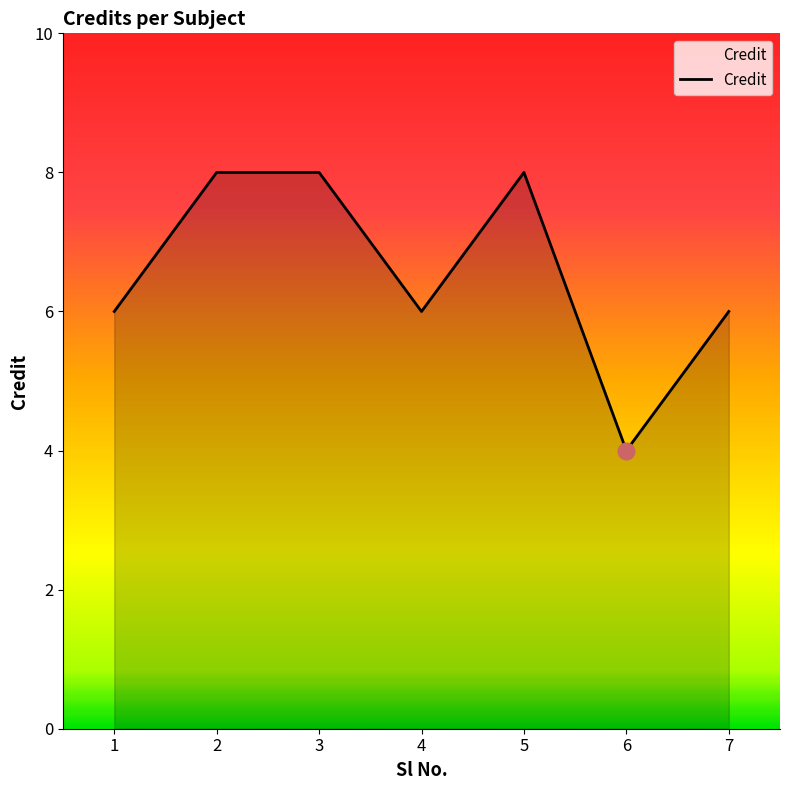

What is the smallest value displayed?

4